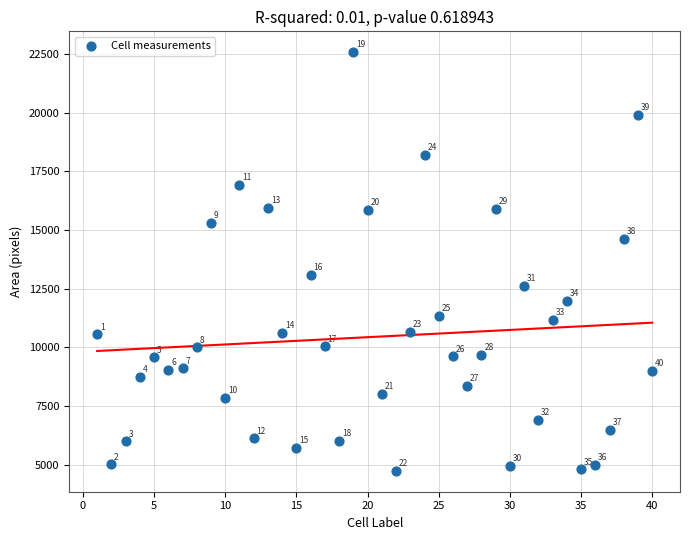

What Y value in the scatter plot is closest to 13655?

13074